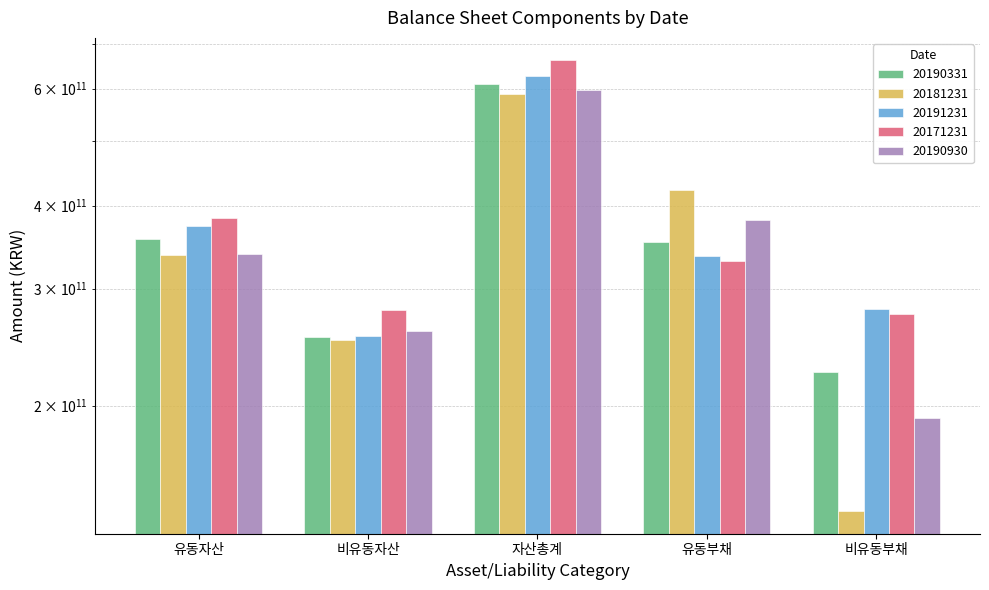

What position from the left is 유동자산?

1